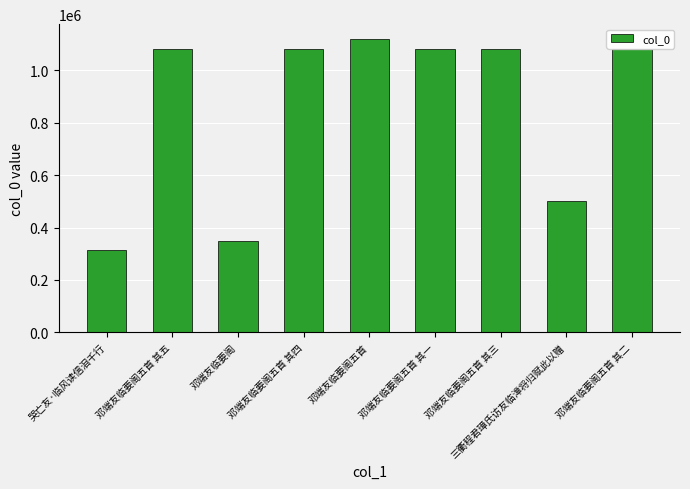

The value at 邓端友临要阁 is 349126. True or false?

True